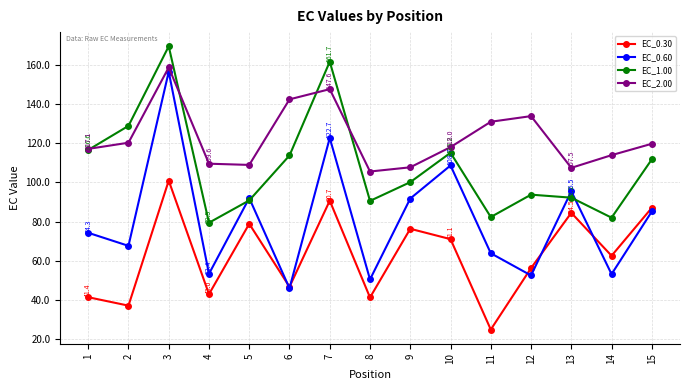

What is the average value of the EC_0.30 series?

62.9